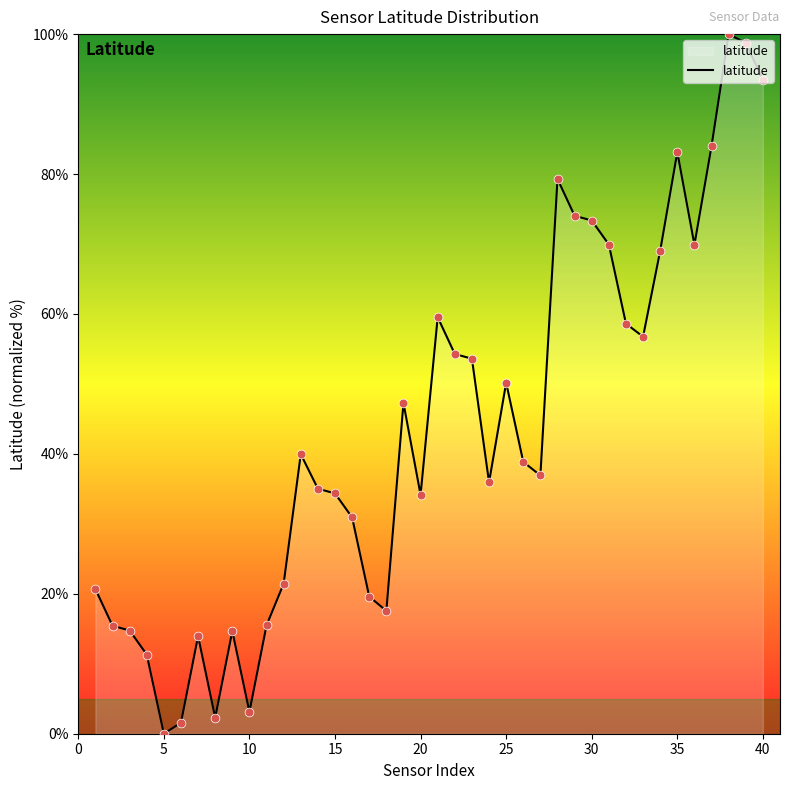

What is the maximum value shown in the chart?

100.0